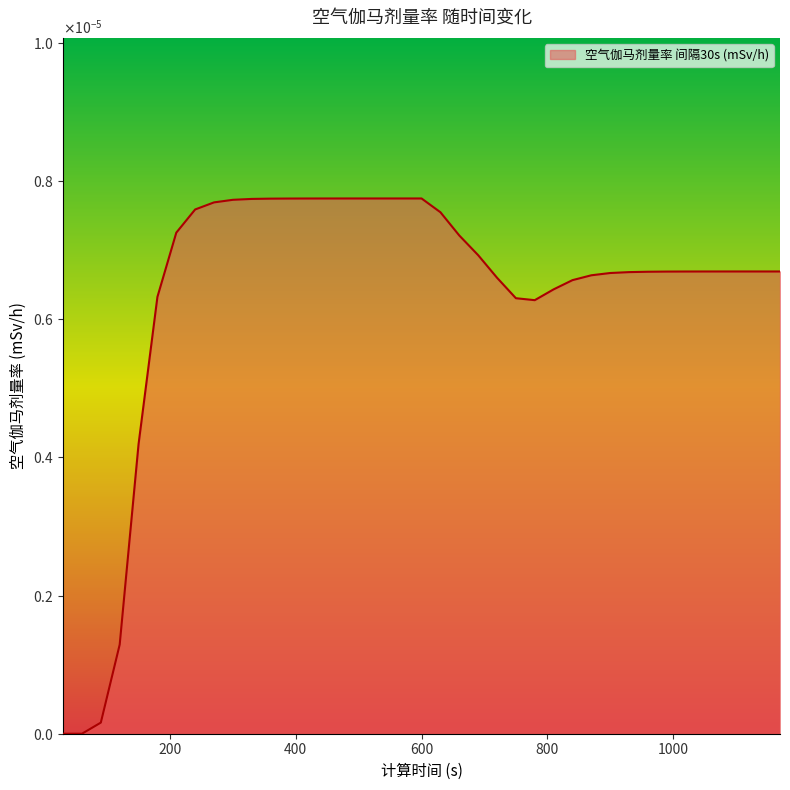

Rank the categories by value from highest to lowest.

600, 570, 540, 510, 480, 450, 420, 390, 360, 330, 300, 270, 240, 630, 210, 660, 690, 1110, 1140, 1170, 1080, 1050, 1020, 990, 960, 930, 900, 870, 720, 840, 810, 180, 750, 780, 150, 120, 90, 30, 60